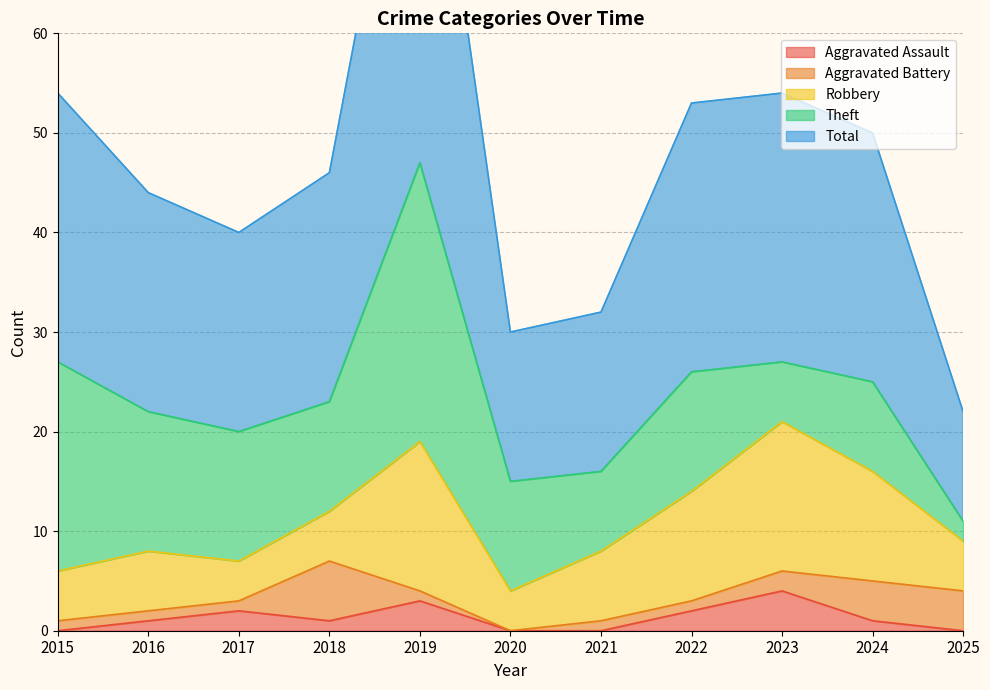

What is the maximum value shown in the chart?

47